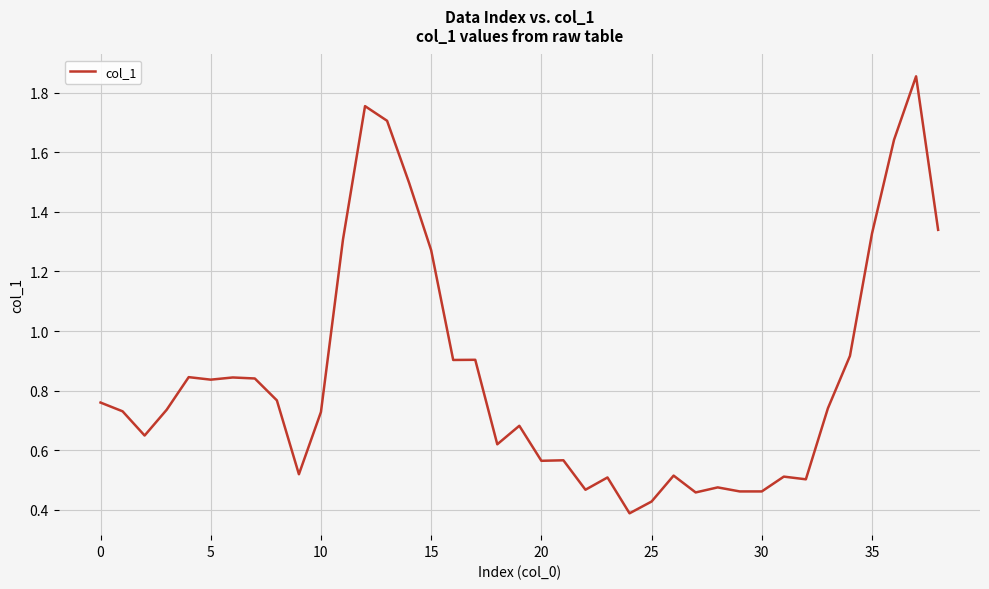

What is the difference between the maximum and minimum values?

1.5